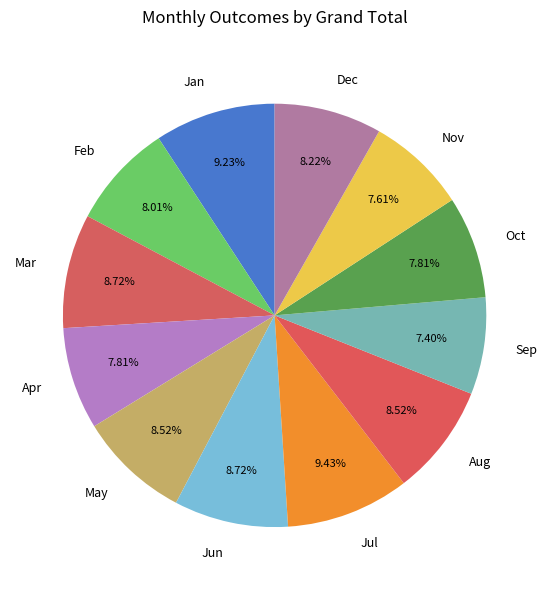

Does any single category account for the majority?

No